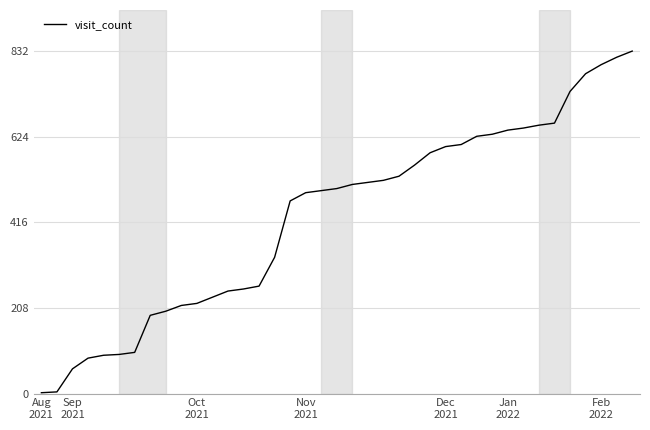

What is the difference between the maximum and minimum values?

830